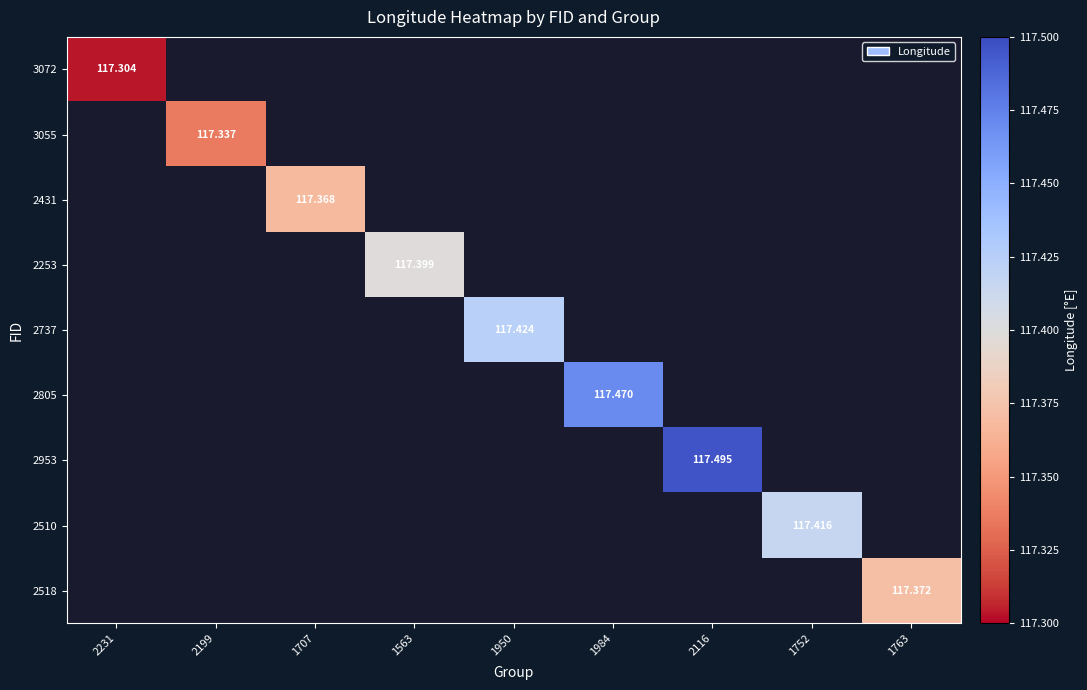

Is it true that 2518 equals 46.4 at 1763?

False